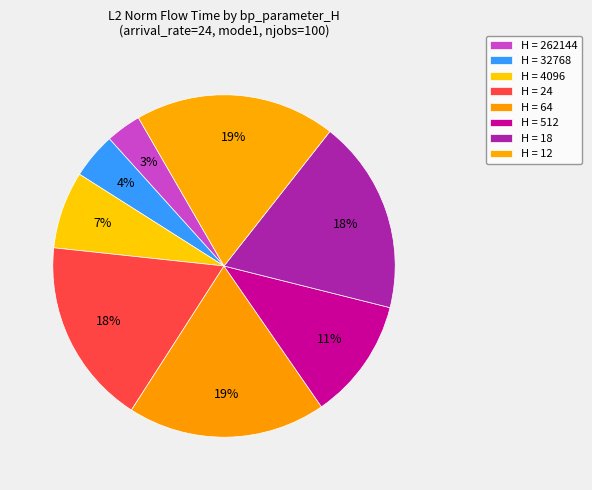

Does any single category account for the majority?

No